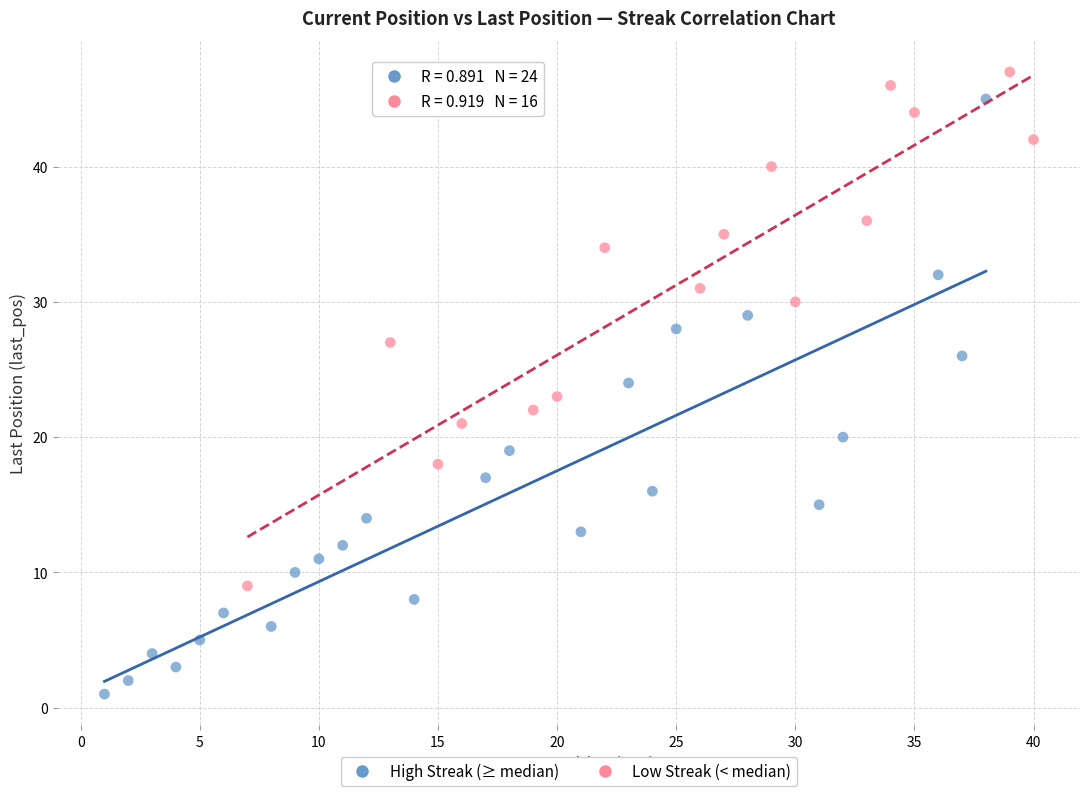

Which series reaches the minimum Y coordinate?

High Streak (≥ median)